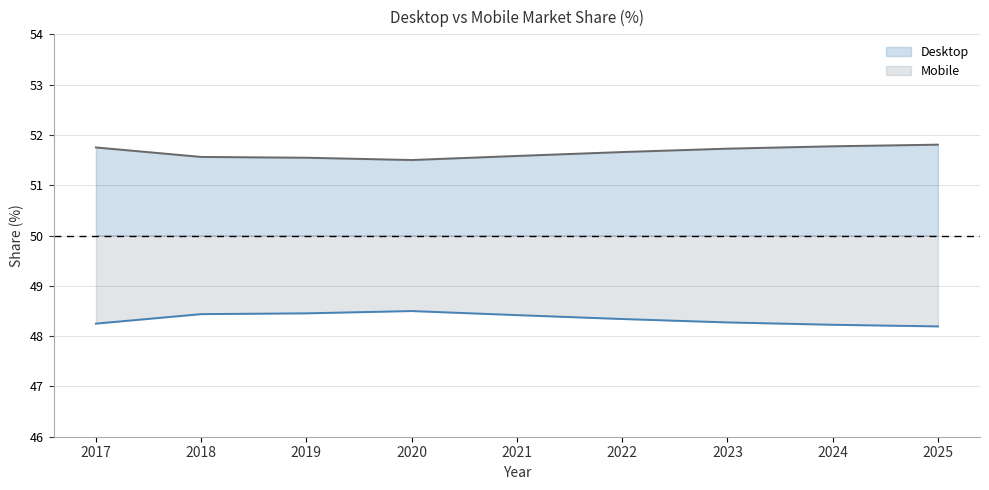

Does the chart display data point markers on the line(s)?

No